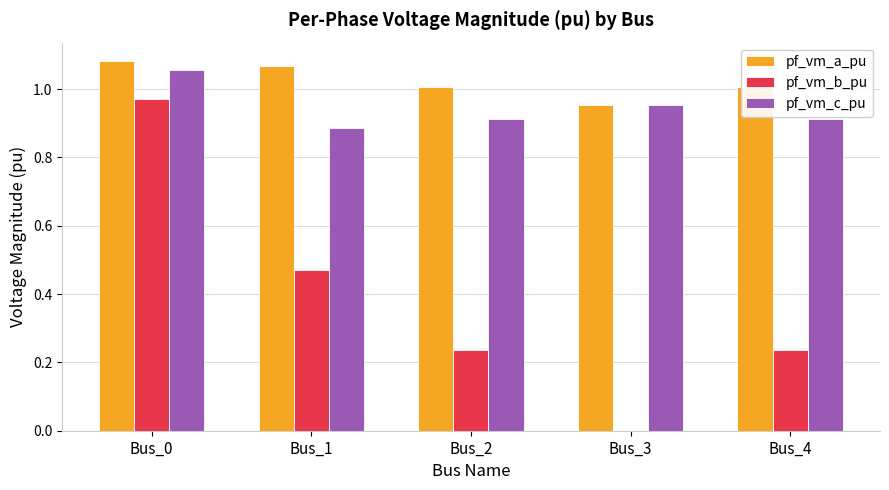

What is the sum of all pf_vm_a_pu values?

5.1